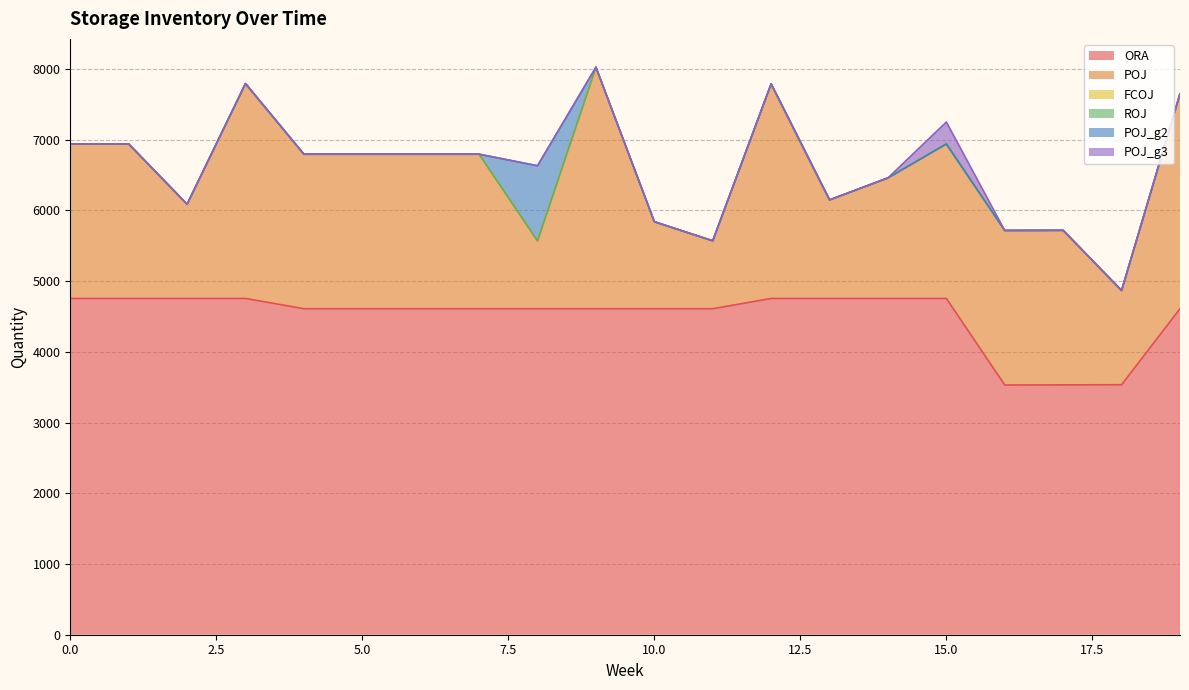

At 7, list the series in order from largest to smallest.

ORA, POJ, FCOJ, ROJ, POJ_g2, POJ_g3